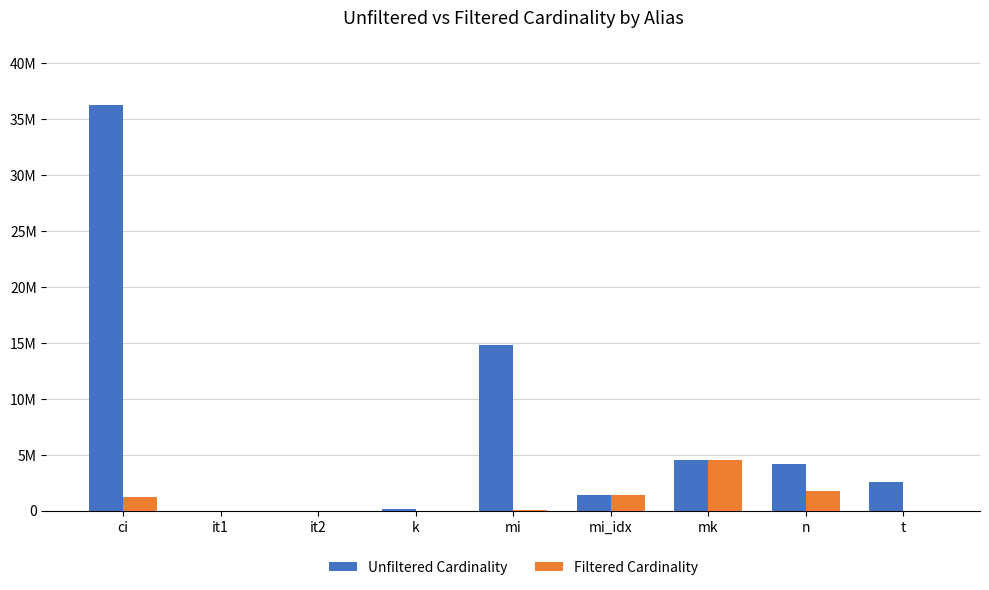

What is the average value of the Filtered Cardinality series?

991402